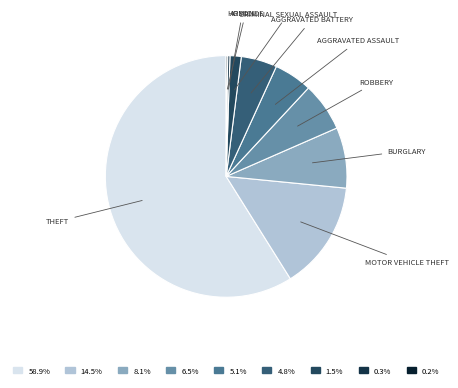

What is the majority slice?

Theft